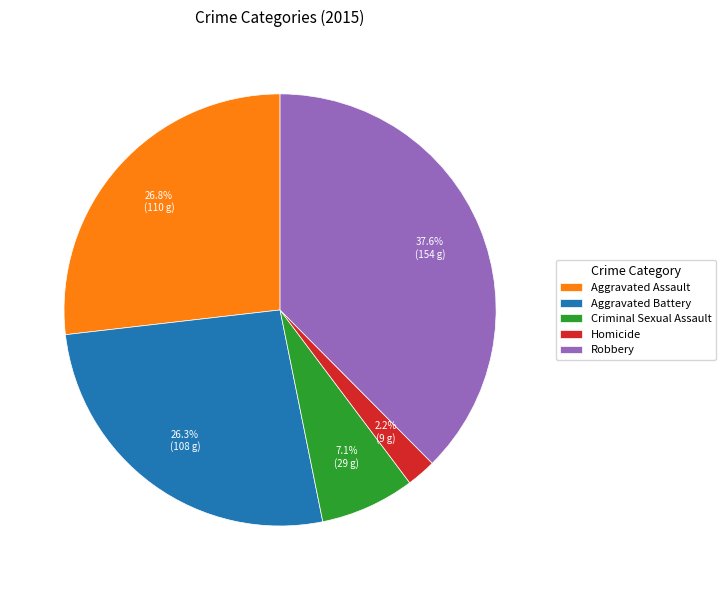

Between Criminal Sexual Assault and Homicide, which is larger?

Criminal Sexual Assault